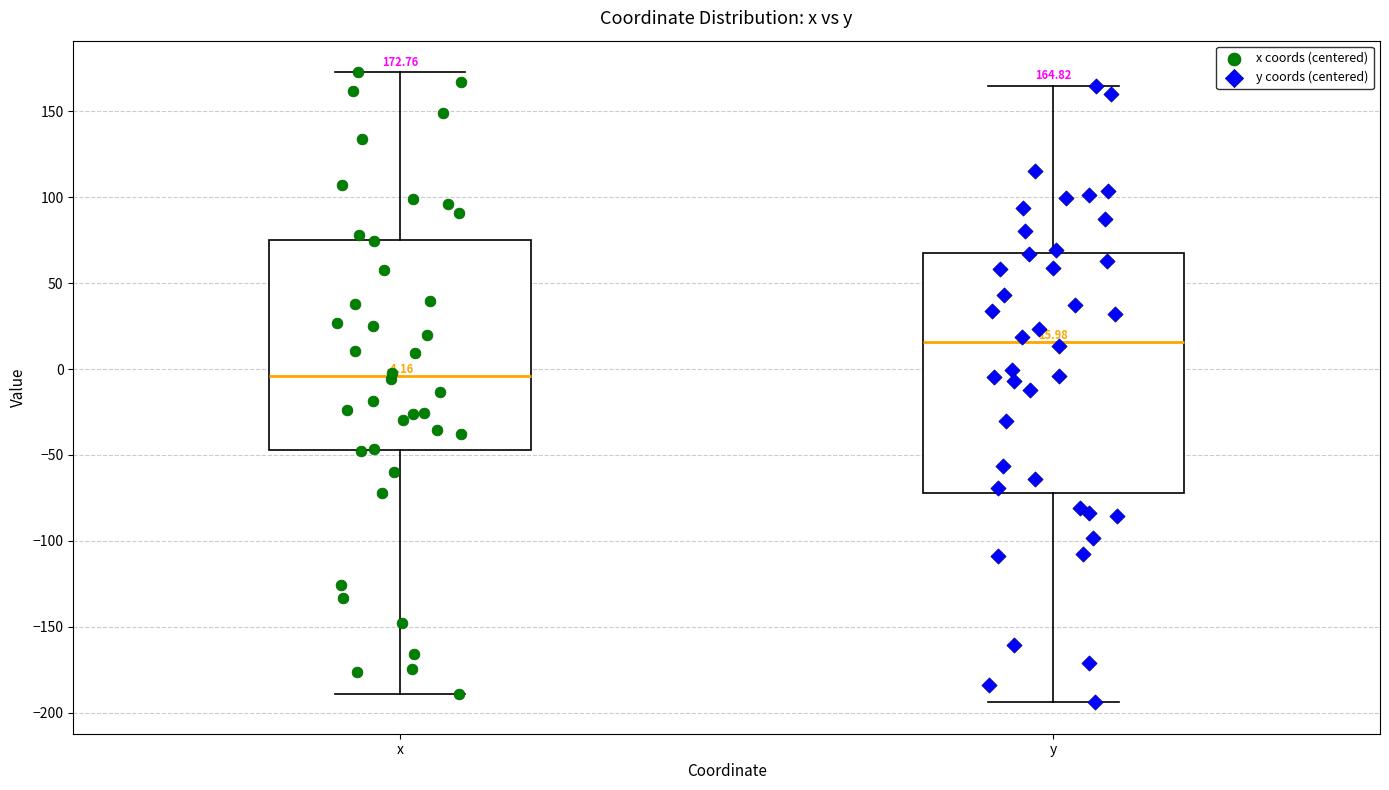

Which box is the tallest, from its lower edge to its upper edge?

y